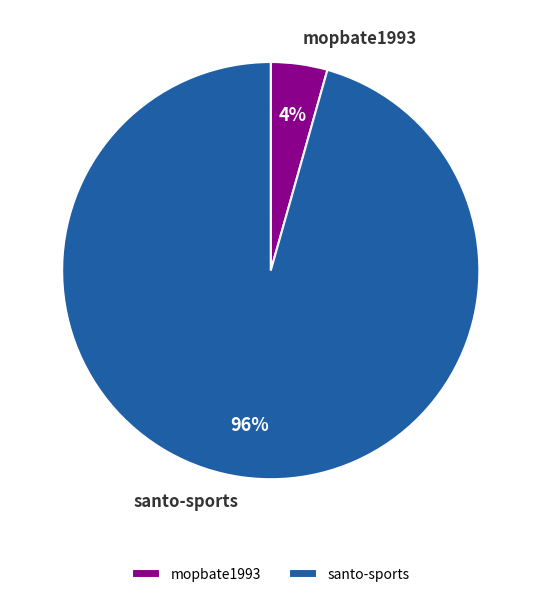

To the nearest percent, what is the average slice percentage?

50%